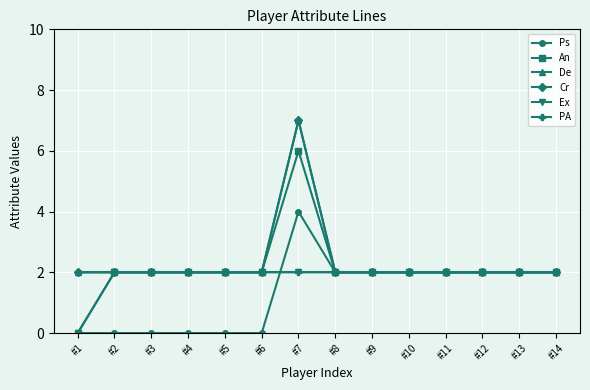

Is the value of Ps at #4 greater than the value of An at #12?

No